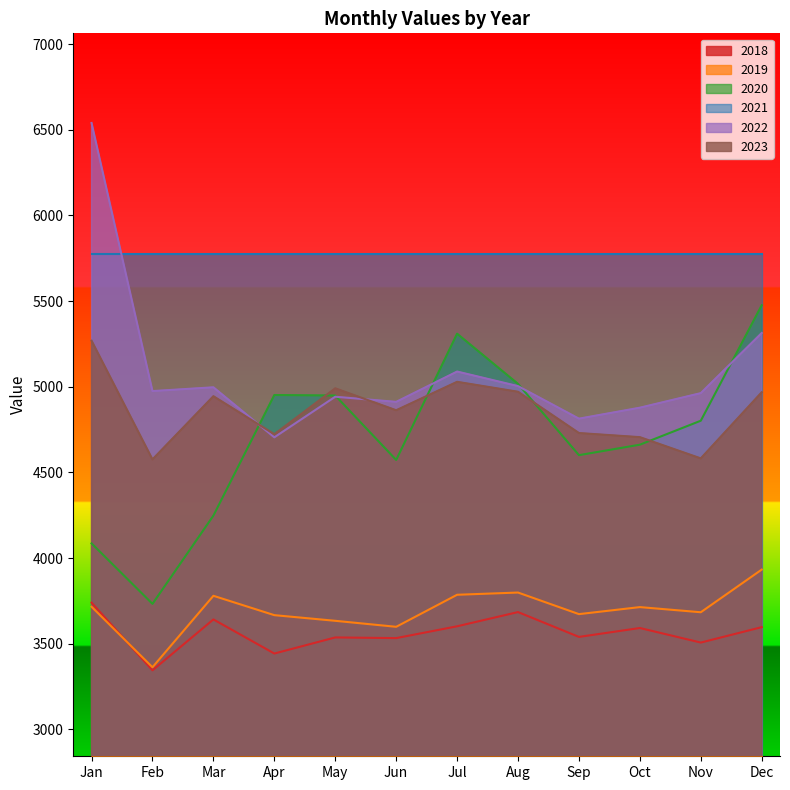

How many interior local peaks does the 2018 series have?

4